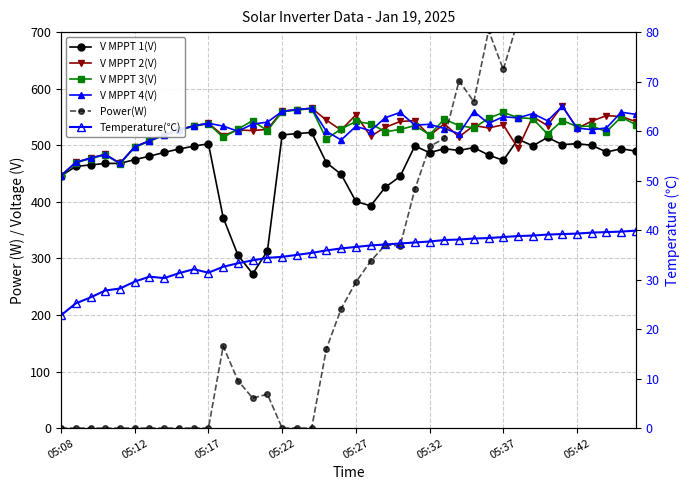

Between 9 and 27, which is larger?

9